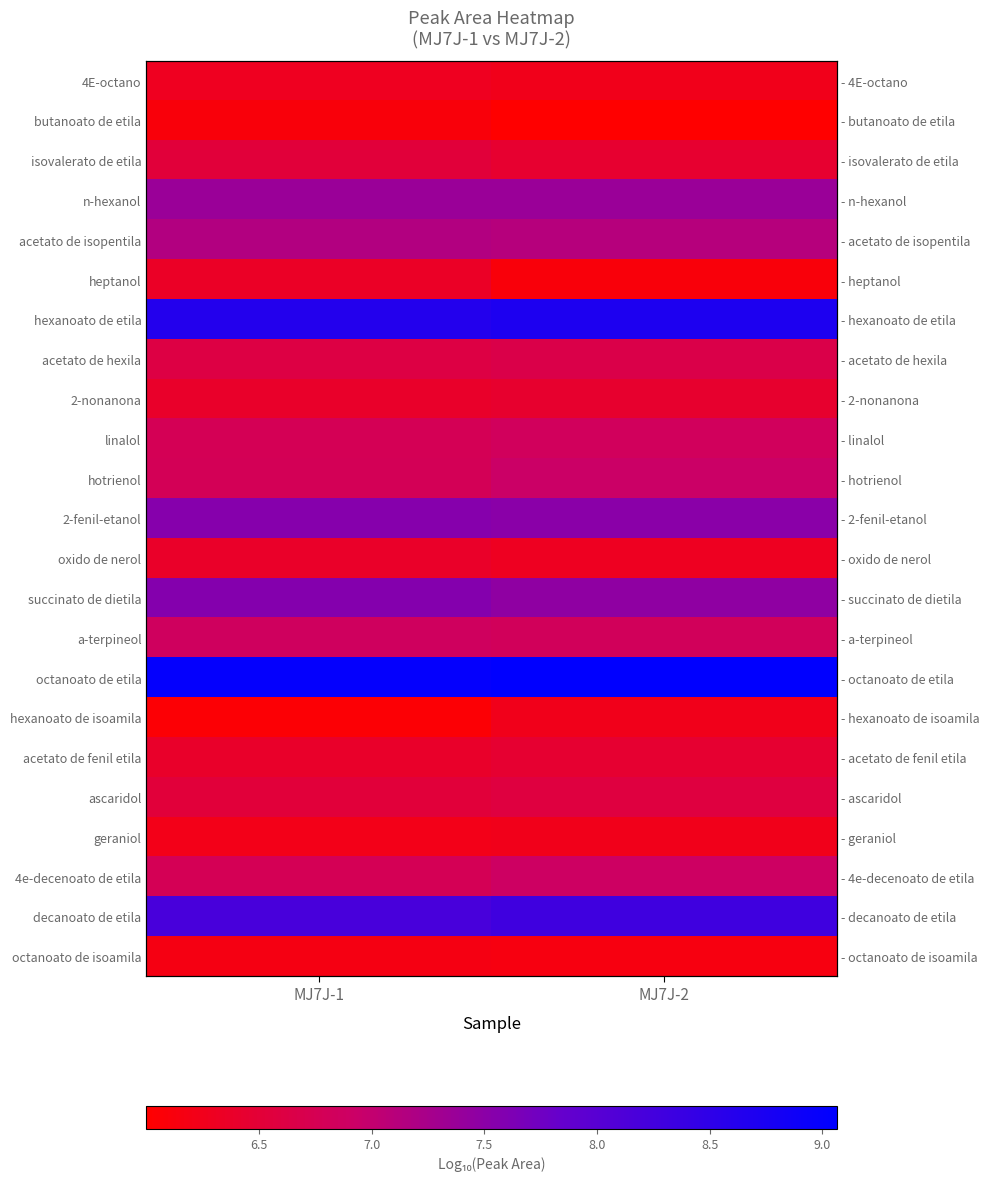

What is the average value of the succinato de dietila series?

7.5